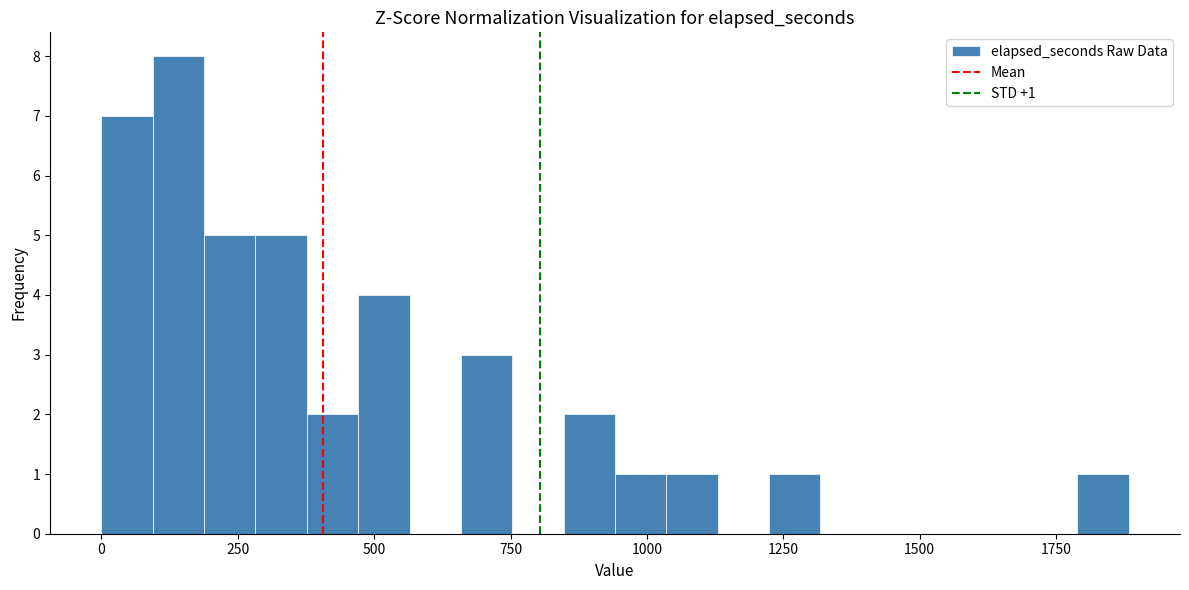

Read against the x-axis, roughly where is the centre of the tallest bar?

150